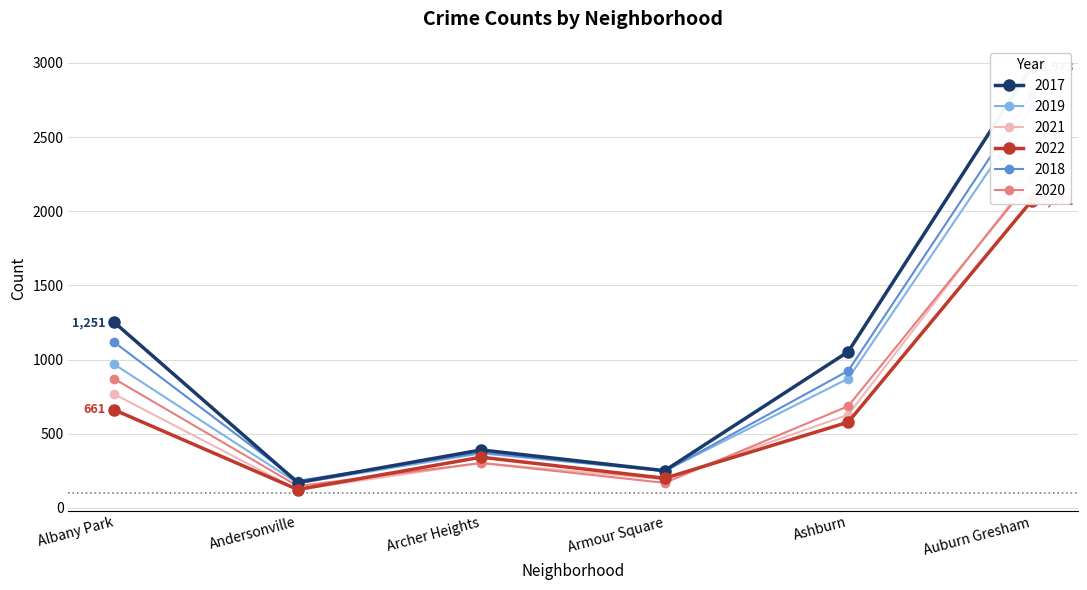

At which category is the sum across all series the highest?

Auburn Gresham